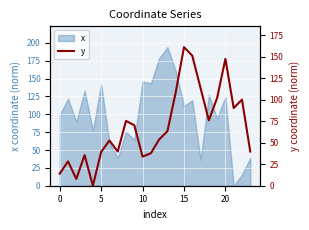

Approximately how many times larger is the value at 8 compared to 7?

1.9